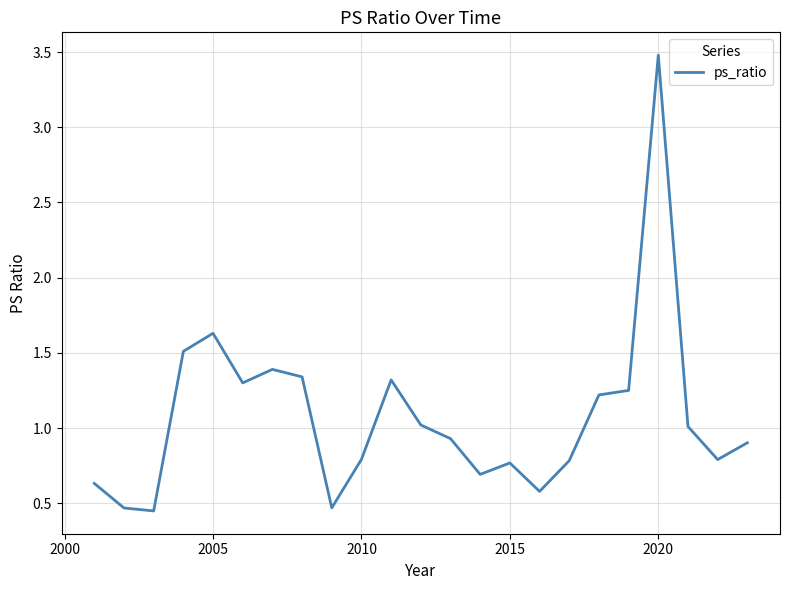

How many interior local valleys (lower than both neighbors) does the data have?

6